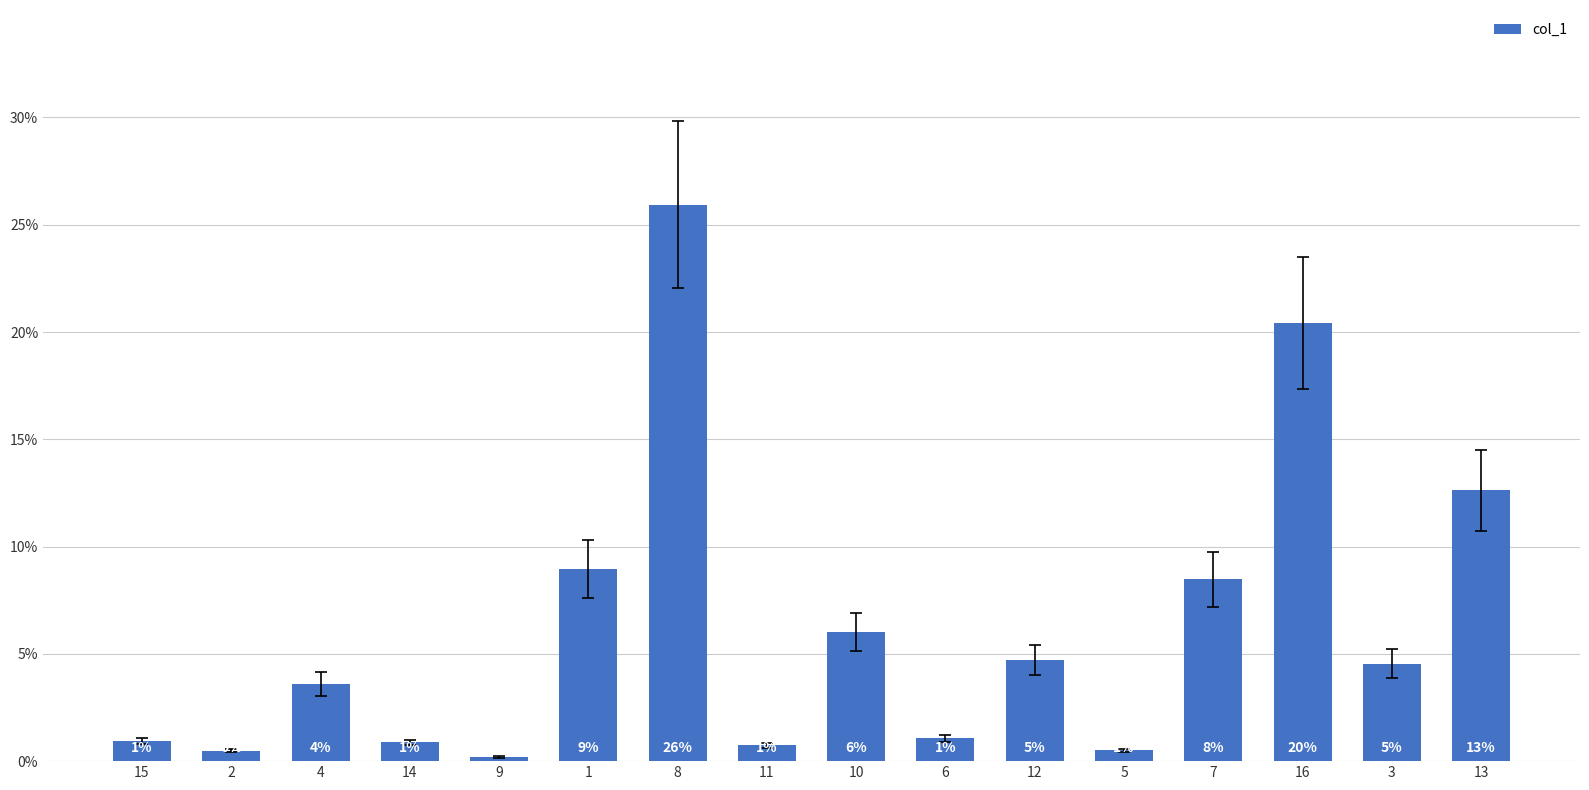

True or false: the data shows 4.5 at 3.

True